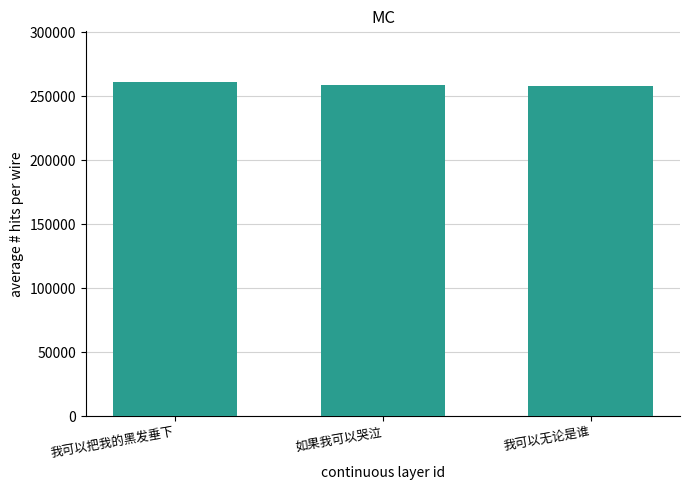

True or false: the data shows 151520 at 我可以把我的黑发垂下.

False